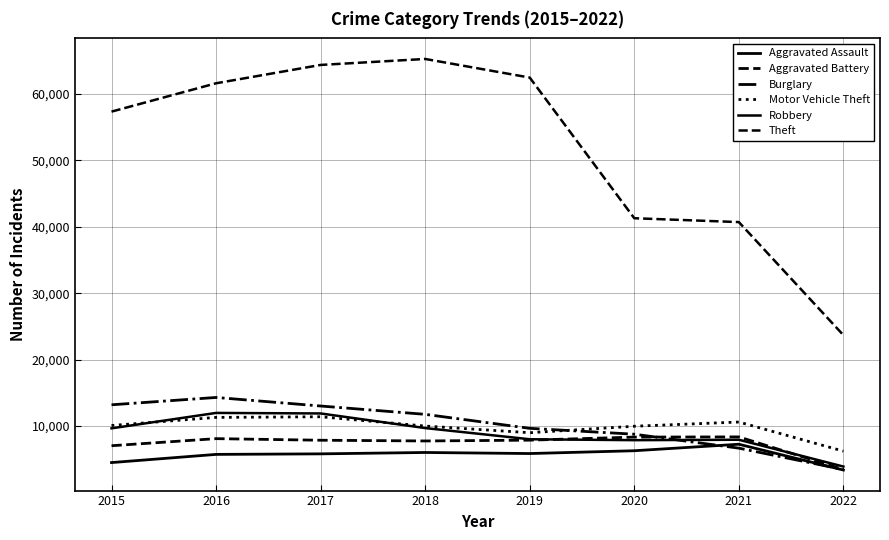

How many lines are shown in the chart?

6